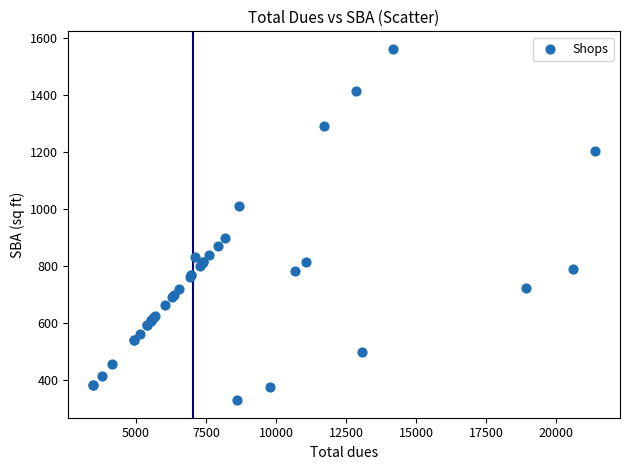

What Y value in the scatter plot is closest to 945?

900